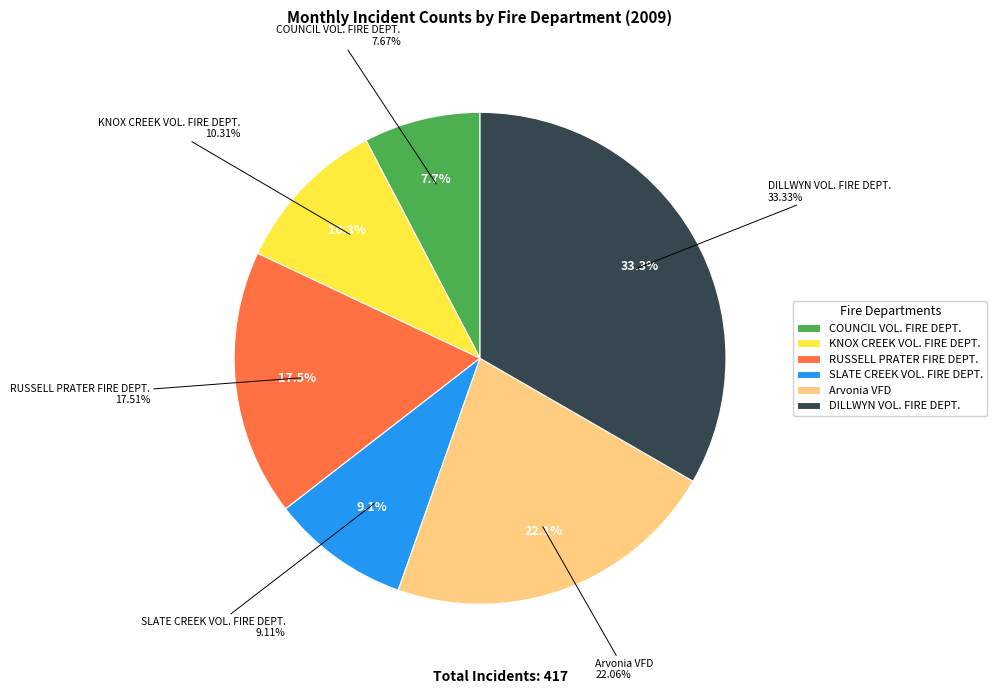

To the nearest percent, what is the difference between the COUNCIL VOL. FIRE DEPT. and RUSSELL PRATER FIRE DEPT. slice percentages?

10%